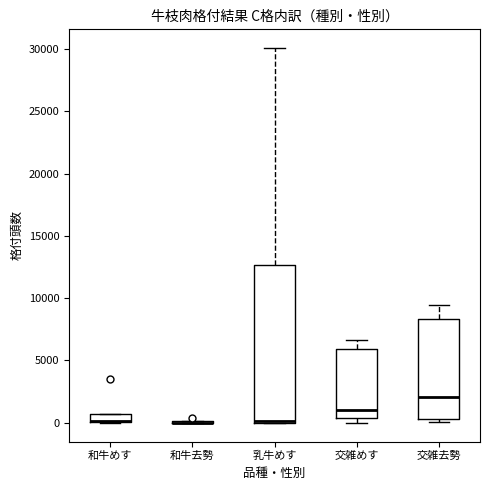

Comparing the boxes themselves (not the whiskers), which one is the tallest?

乳牛めす